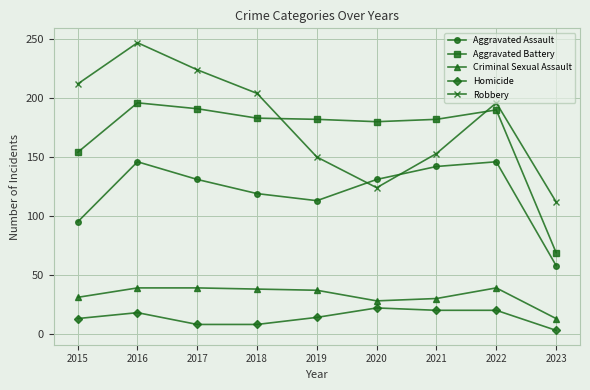

What is the difference between the highest and lowest values at 2016?

229